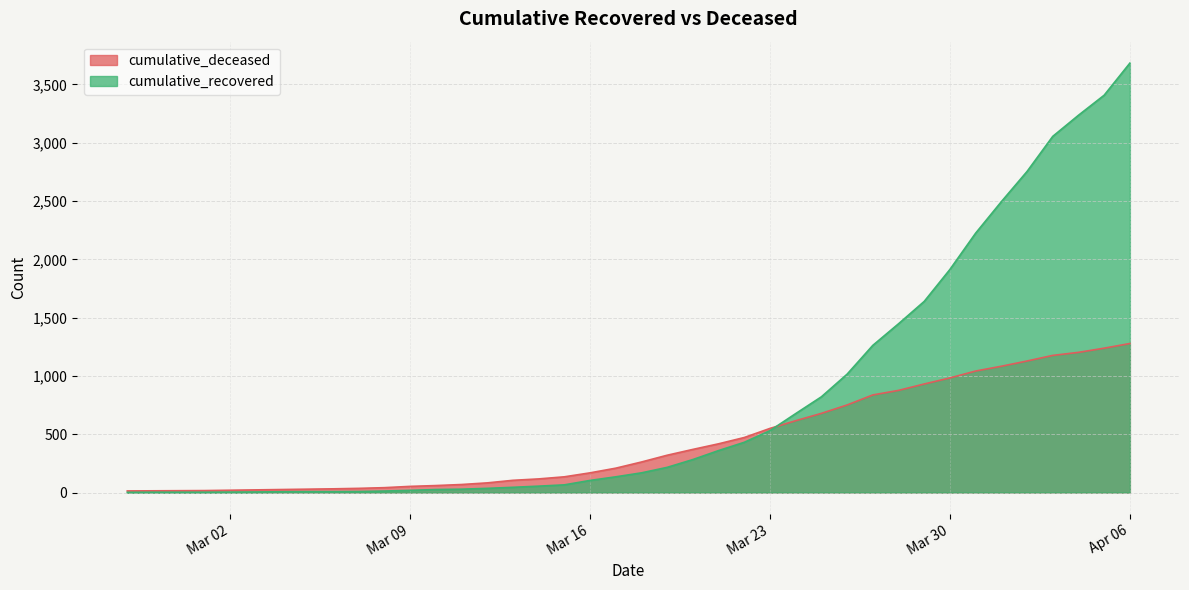

Rank the series by their average value, from highest to lowest.

cumulative_recovered, cumulative_deceased